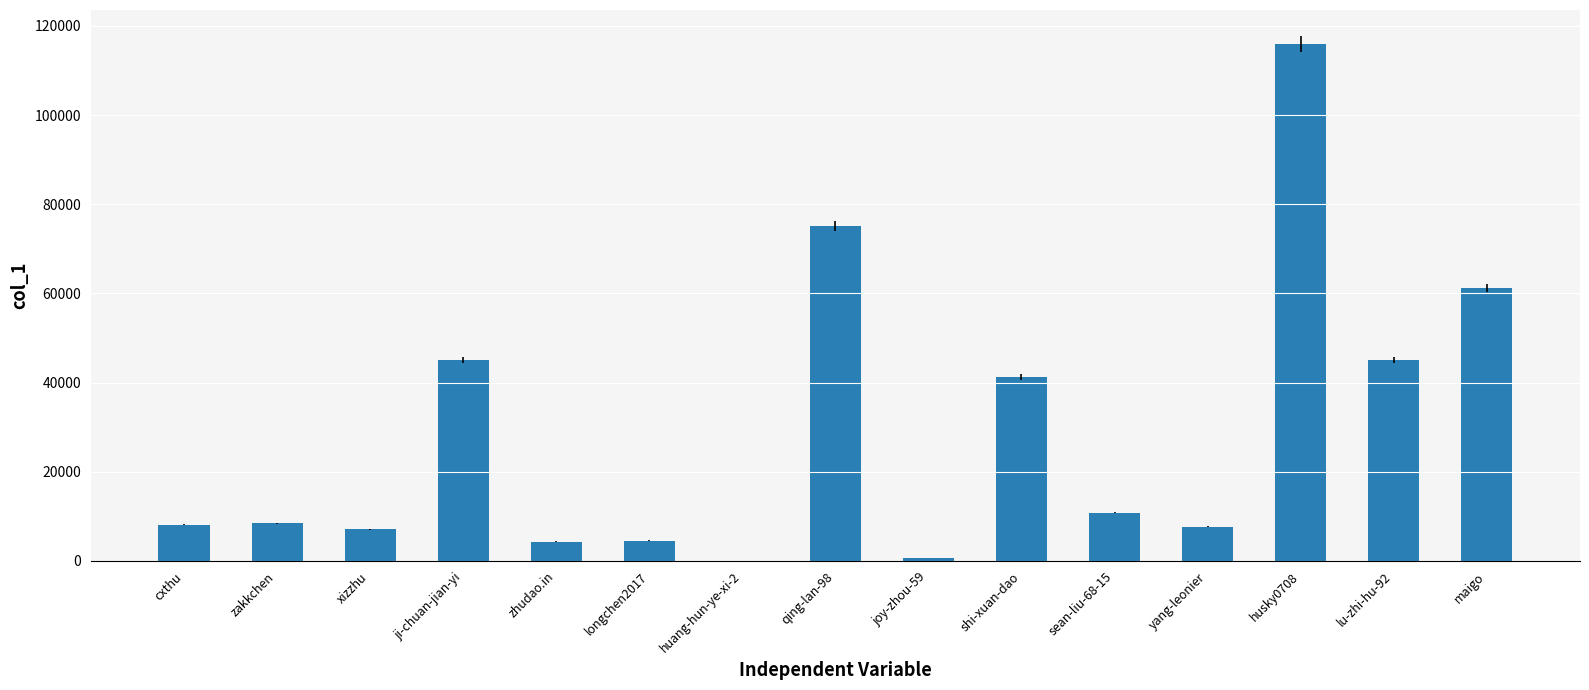

What is the approximate value at joy-zhou-59?

704